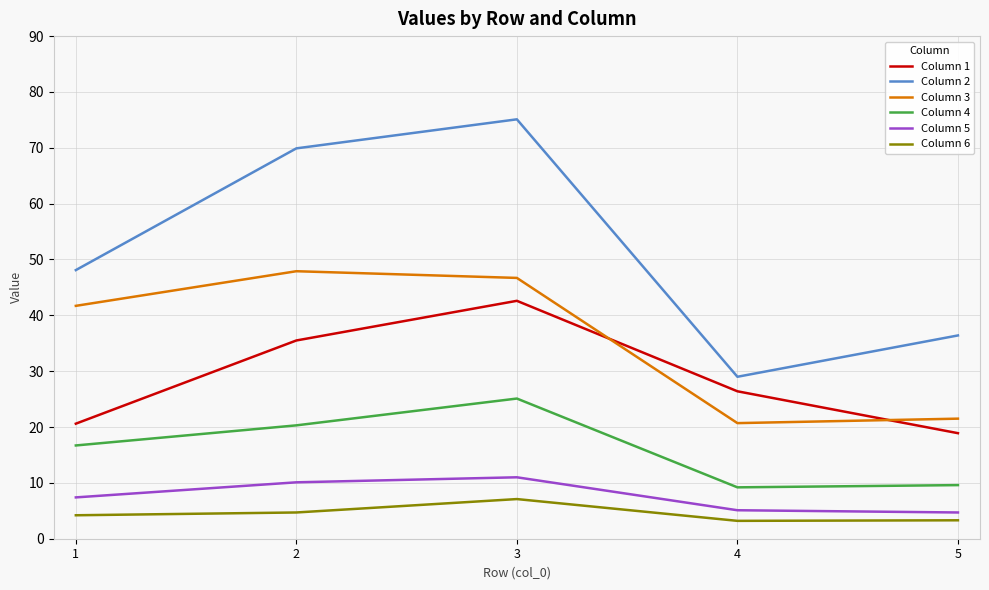

How many distinct data groups are displayed?

6